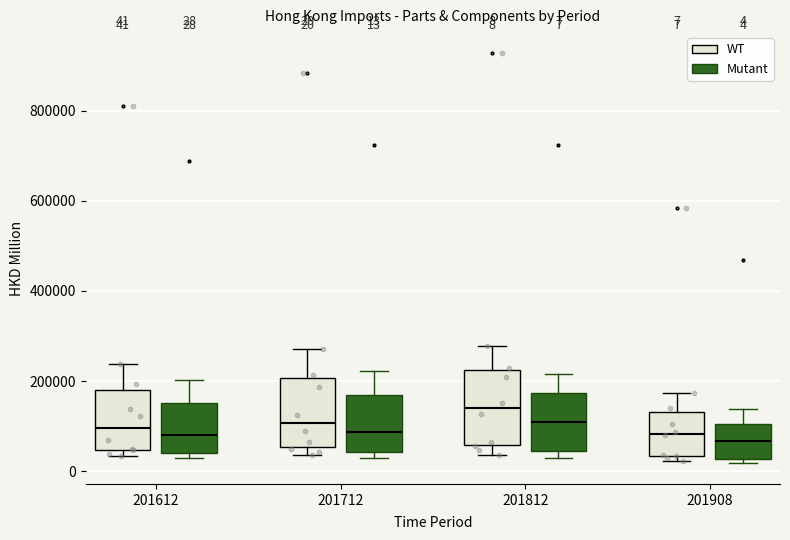

Which box's median line is the highest?

201812 (WT)